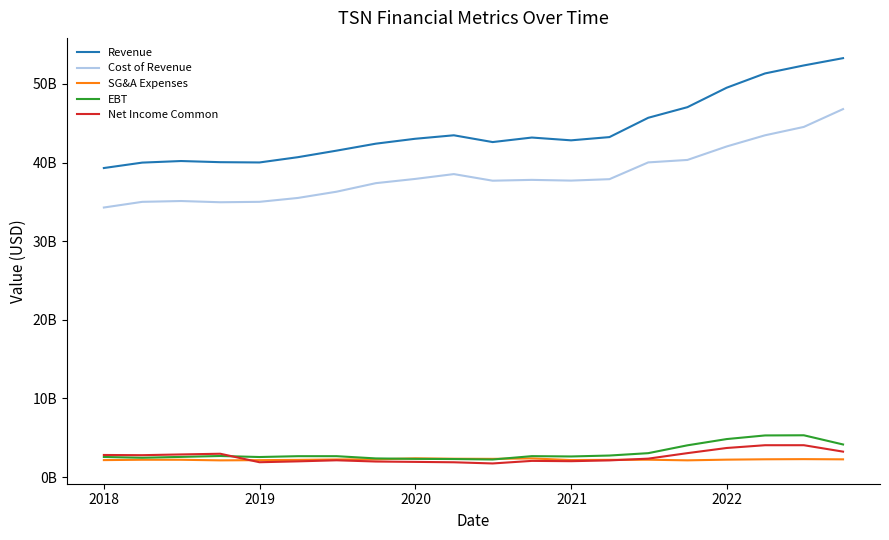

What are all the series names shown in the legend?

Revenue, Cost of Revenue, SG&A Expenses, EBT, Net Income Common